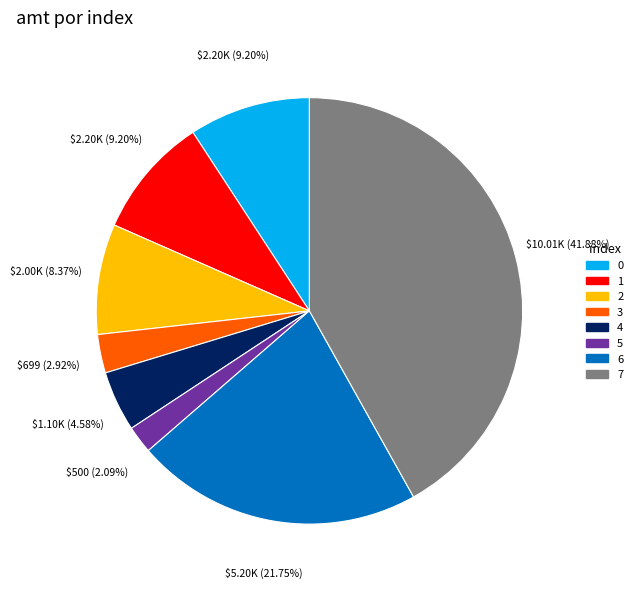

Which slice is the largest?

7